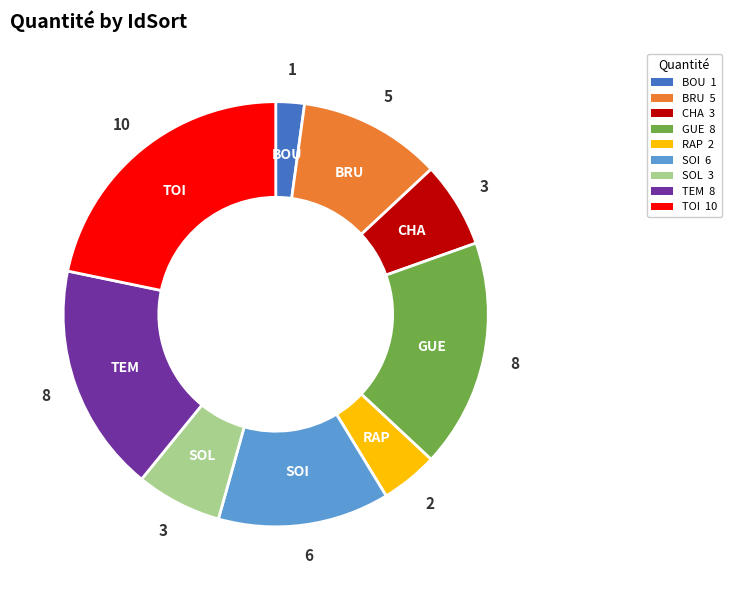

Is there any slice that represents more than half of the pie?

No